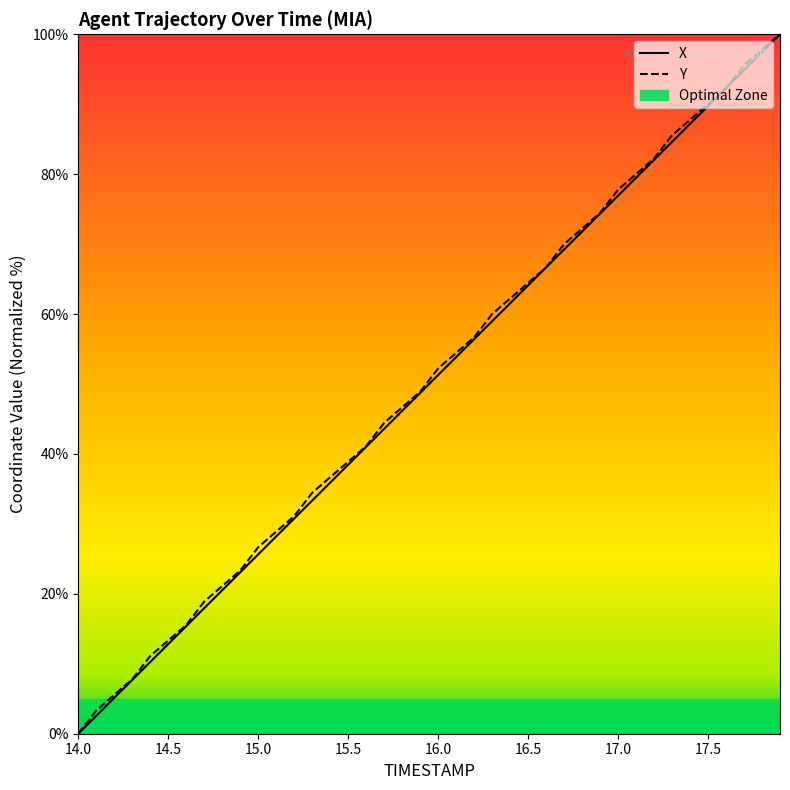

What is the greatest value displayed?

100.0